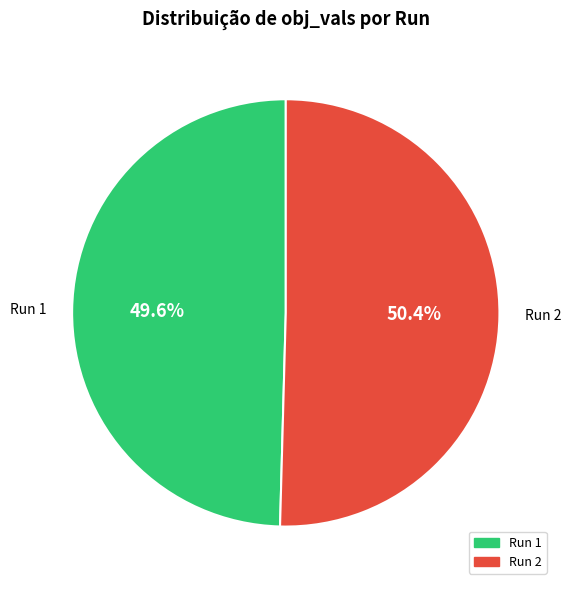

Is there any slice that represents more than half of the pie?

Yes